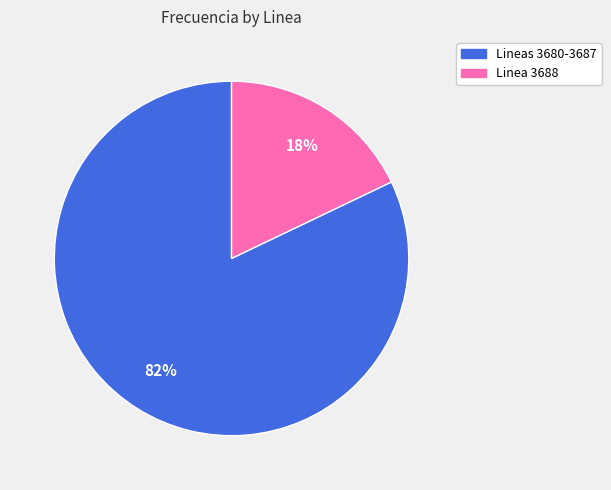

Is there a majority slice in this chart?

Yes